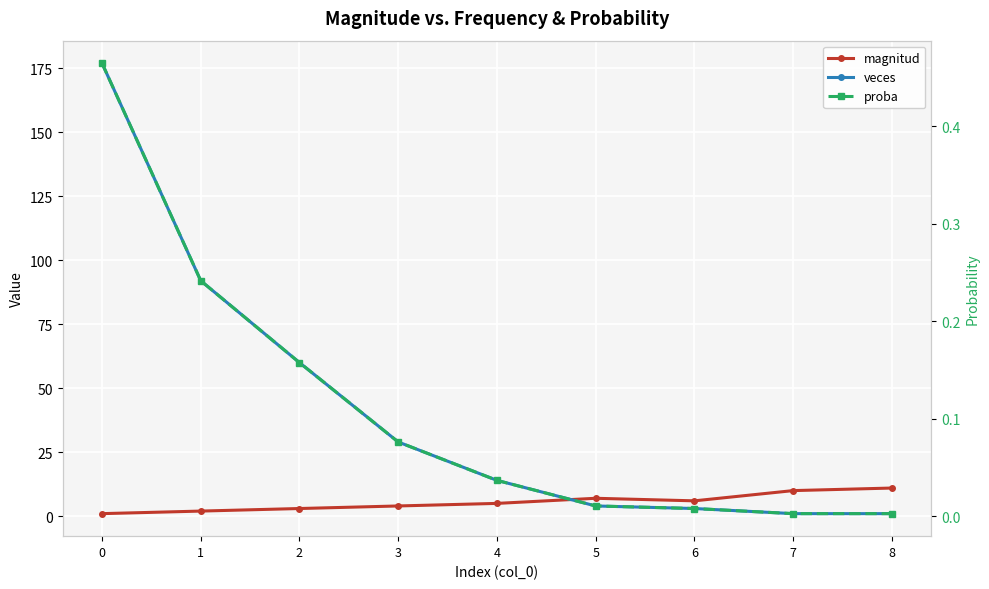

How many categories are shown in the chart?

9